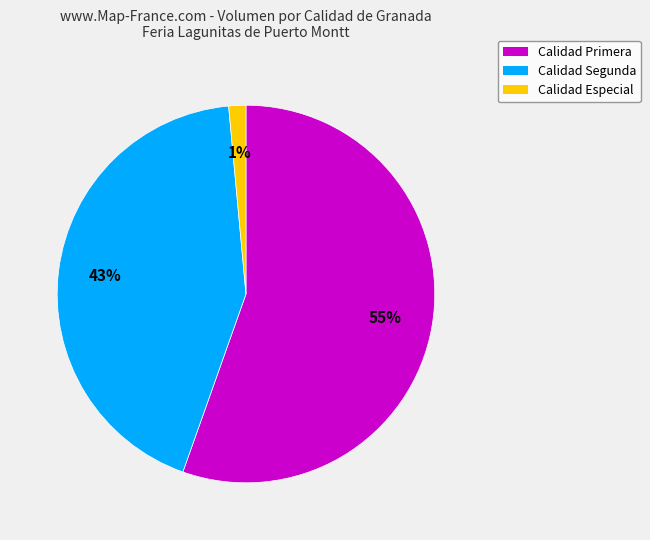

Do Calidad Segunda and Calidad Especial together represent more than half of the pie?

No